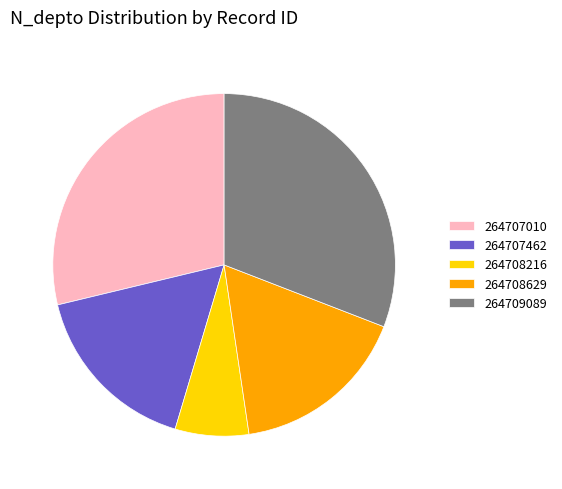

Is the sum of 264707462 and 264707010 greater than half?

No